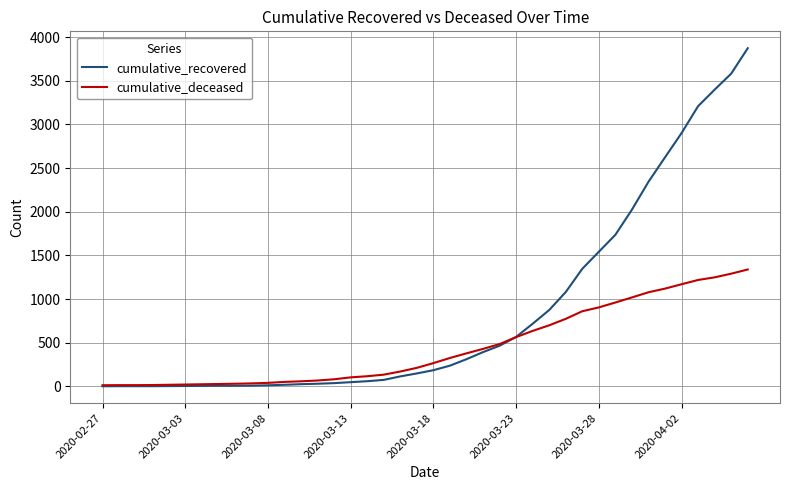

What is the sum of all cumulative_recovered values?

34039